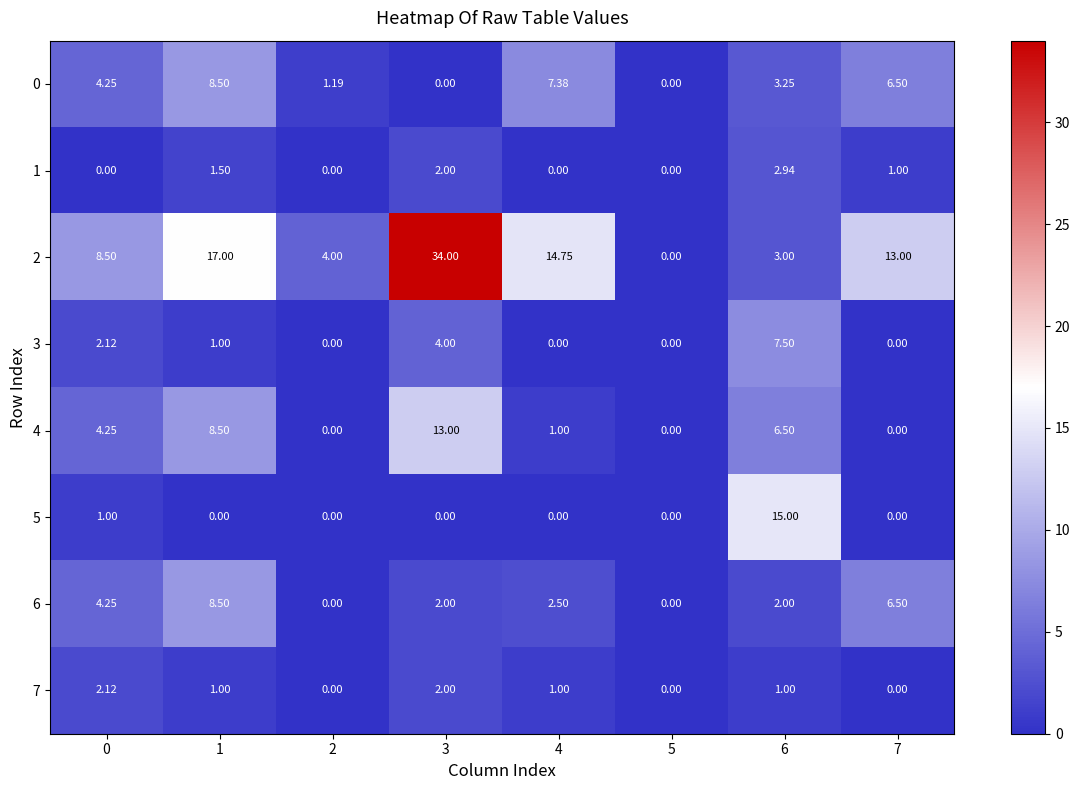

How many categories are shown in the chart?

8